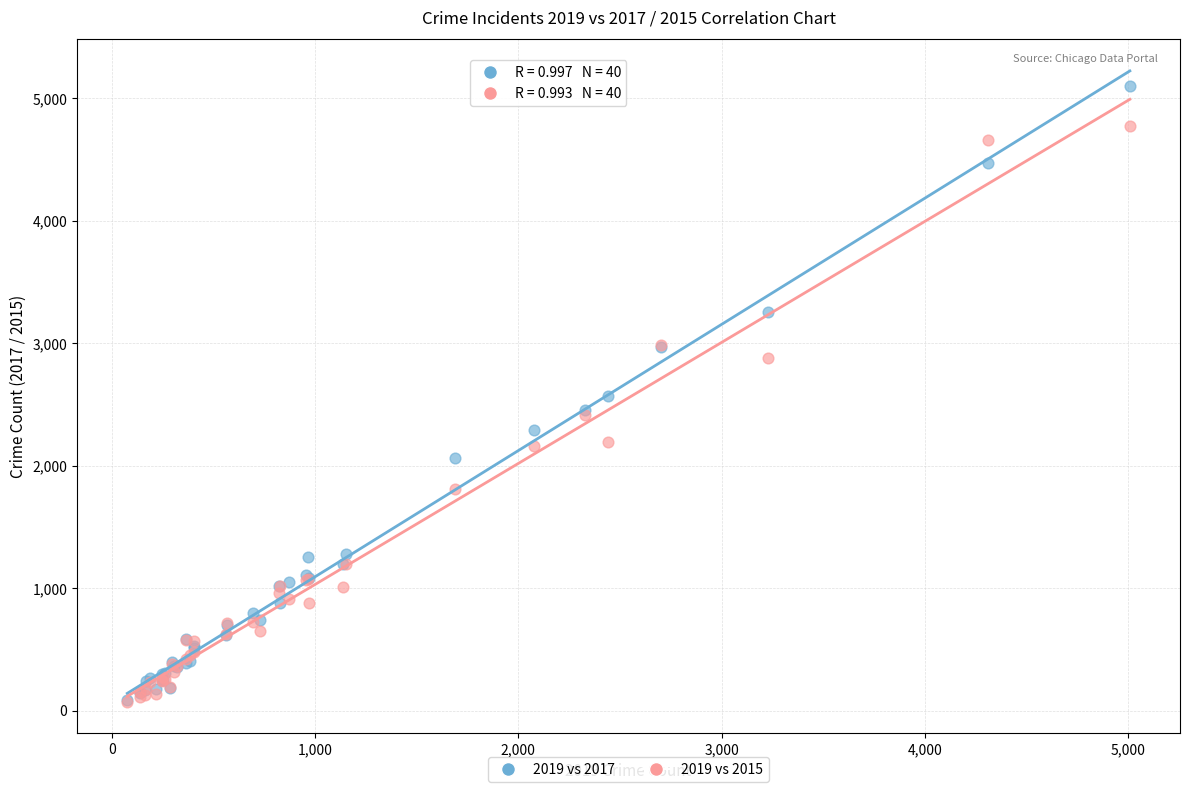

What are all the series names shown in the legend?

2019 vs 2017, 2019 vs 2015